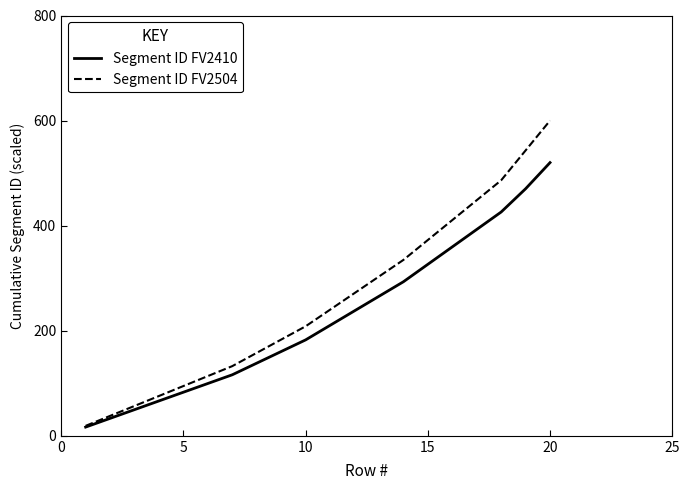

Is this an area chart (filled region under the line)?

No